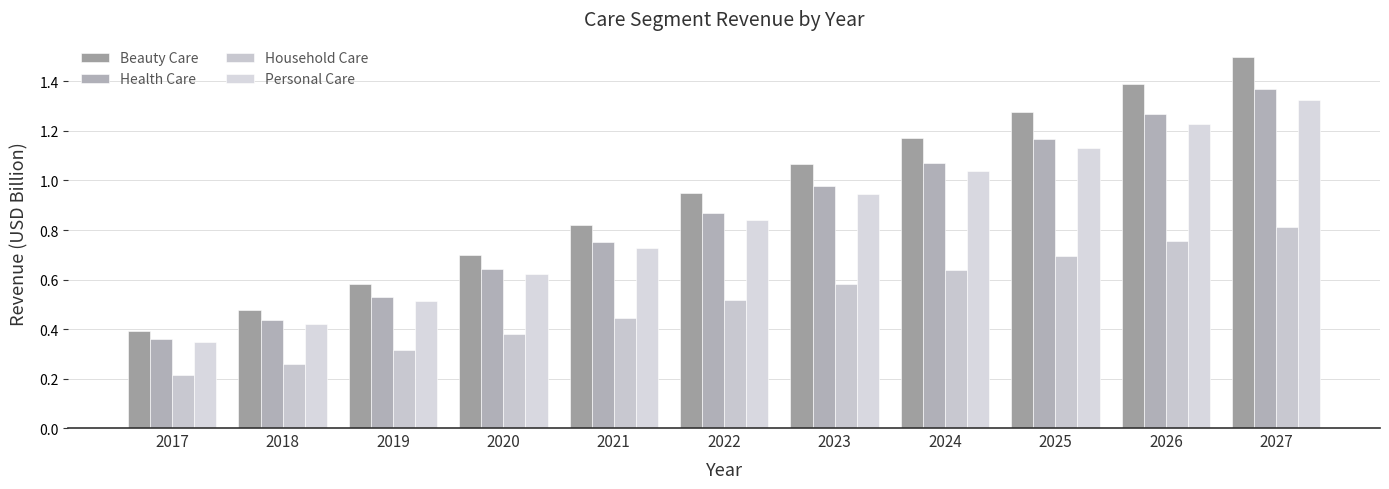

At how many categories does at least one series exceed 0?

11